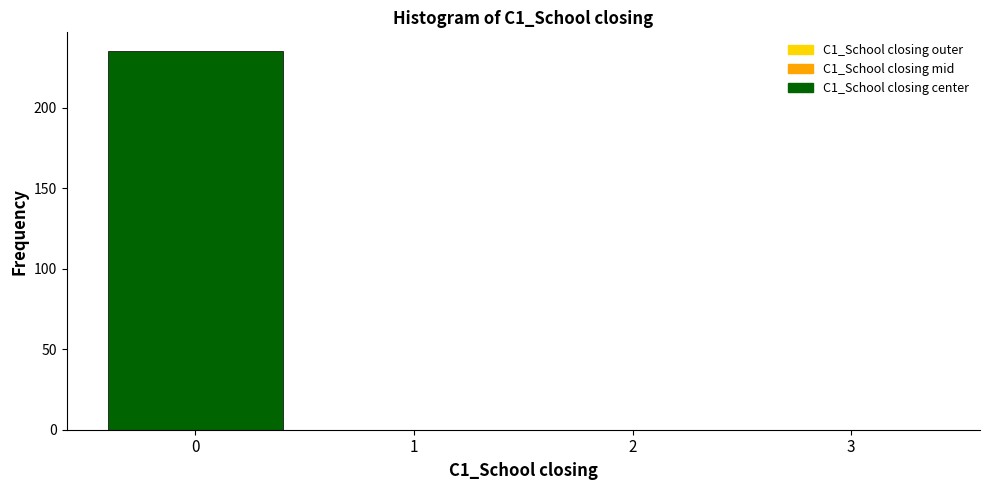

Reading left to right, list every bar in this chart as the range it spans on the x-axis followed by its height. The values are not printed on the chart, so give them approximately, as read against the axis.

-0.5 to 0.5: 235
0.5 to 1.5: 0
1.5 to 2.5: 0
2.5 to 3.5: 0